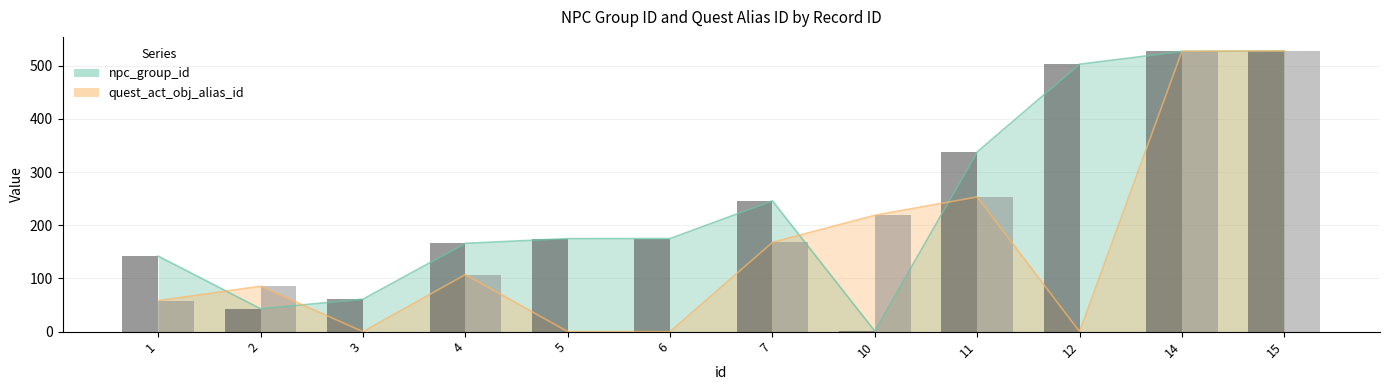

The value of npc_group_id at 4 is 166.0. True or false?

True